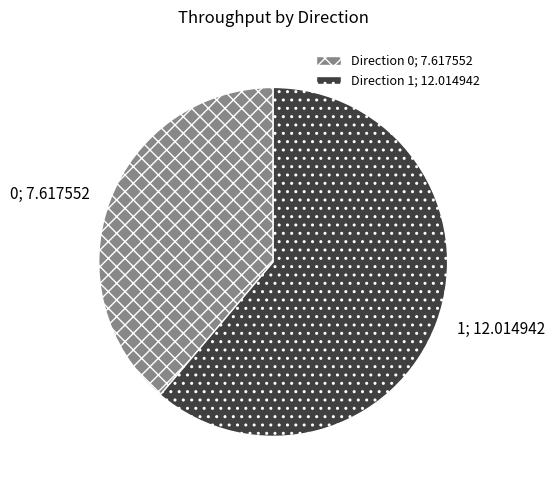

Is there any slice that represents more than half of the pie?

Yes